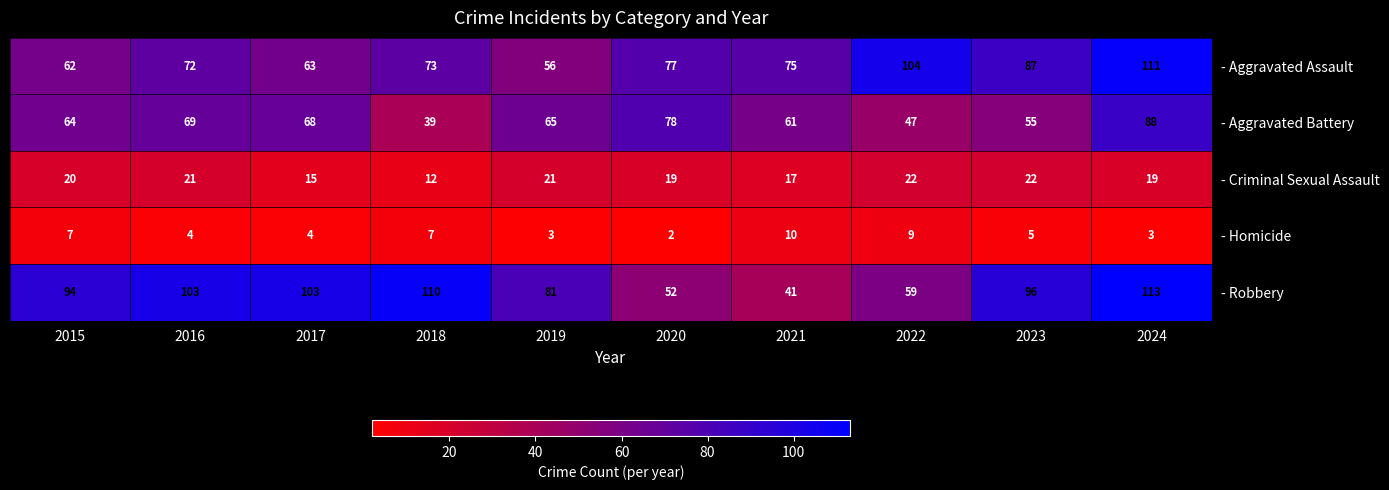

Which series changed the most between 2017 and 2020?

- Robbery